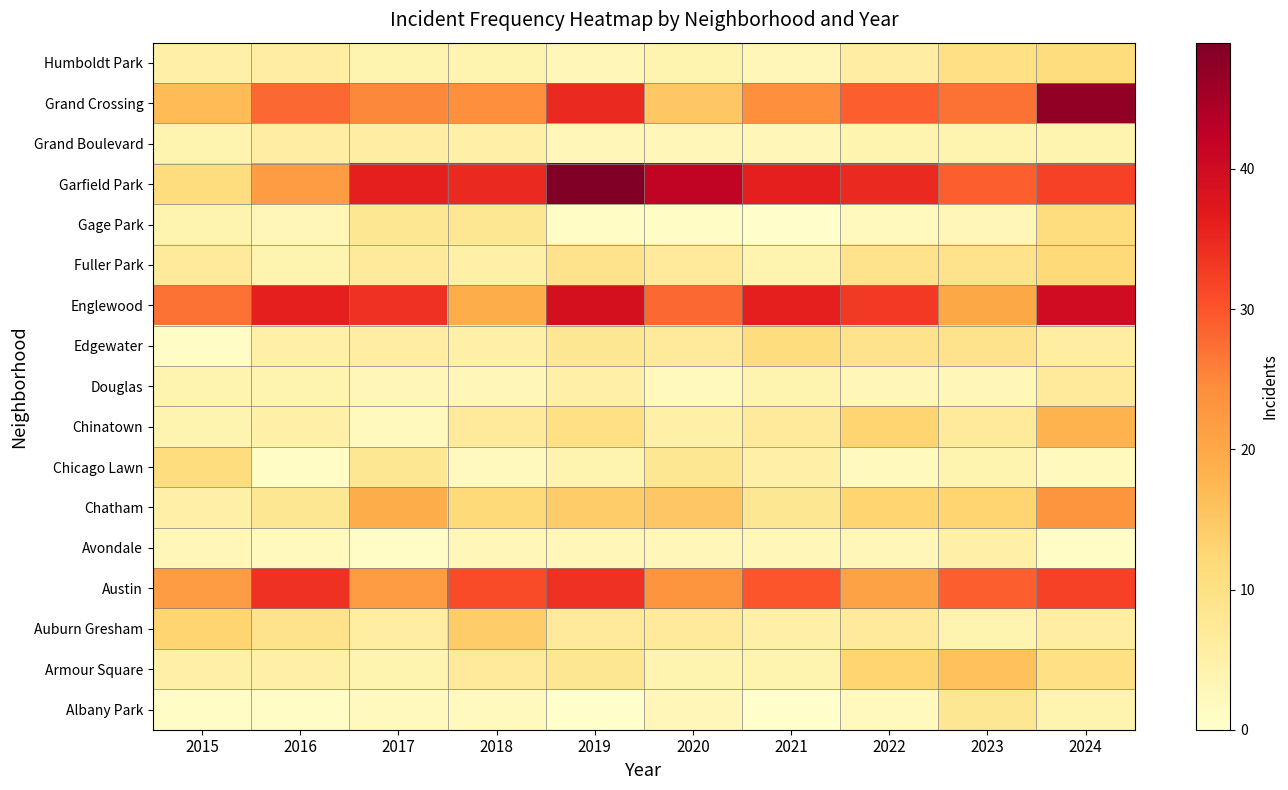

At which category is the sum across all series the highest?

2024